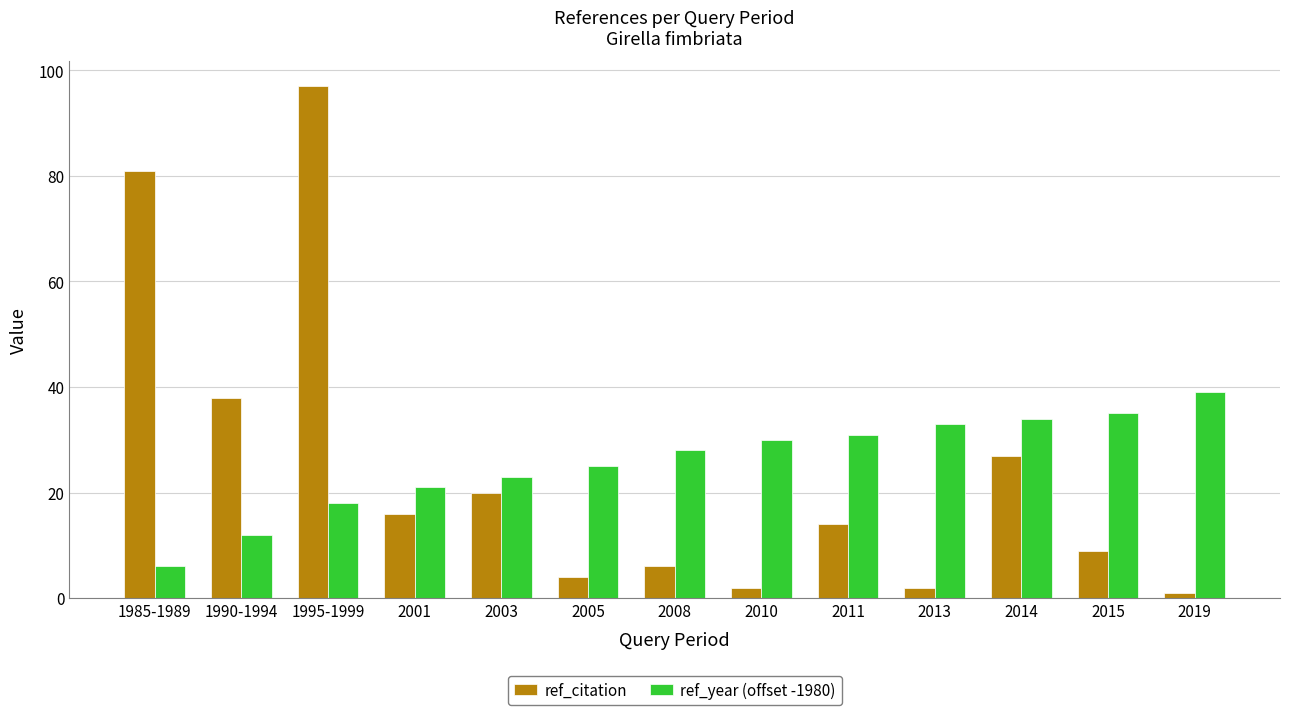

At which category does the chart reach its minimum across all series?

2019